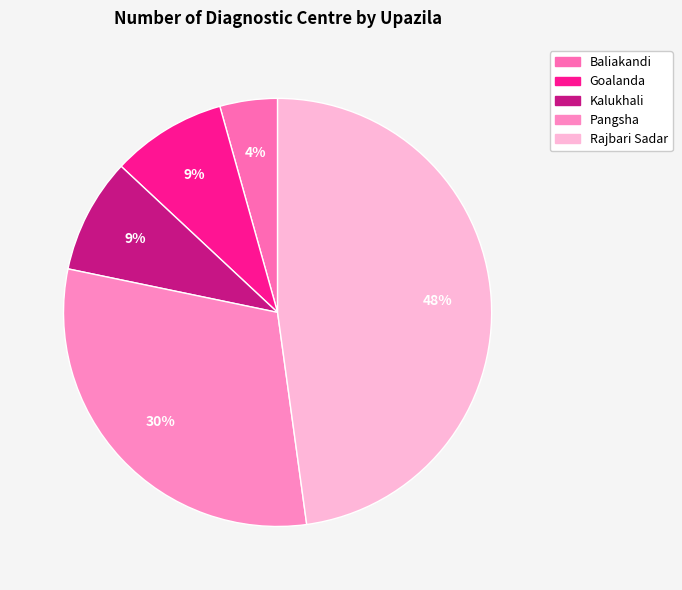

How many segments does this pie chart have?

5